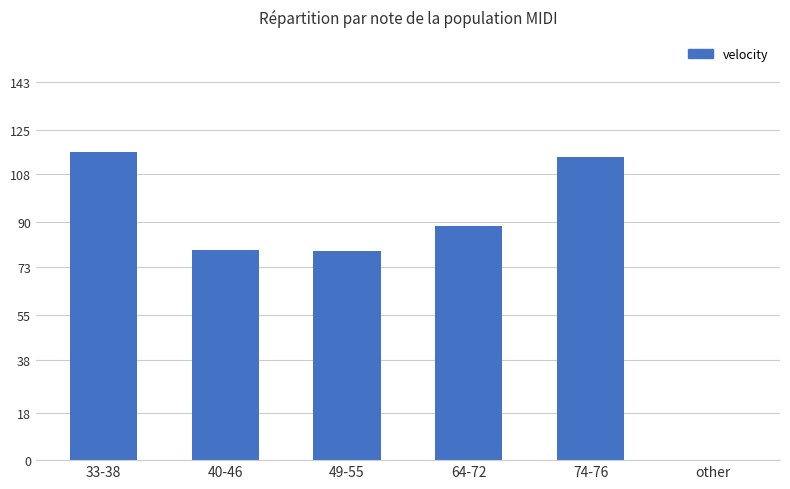

Between 74-76 and 33-38, which is larger?

33-38